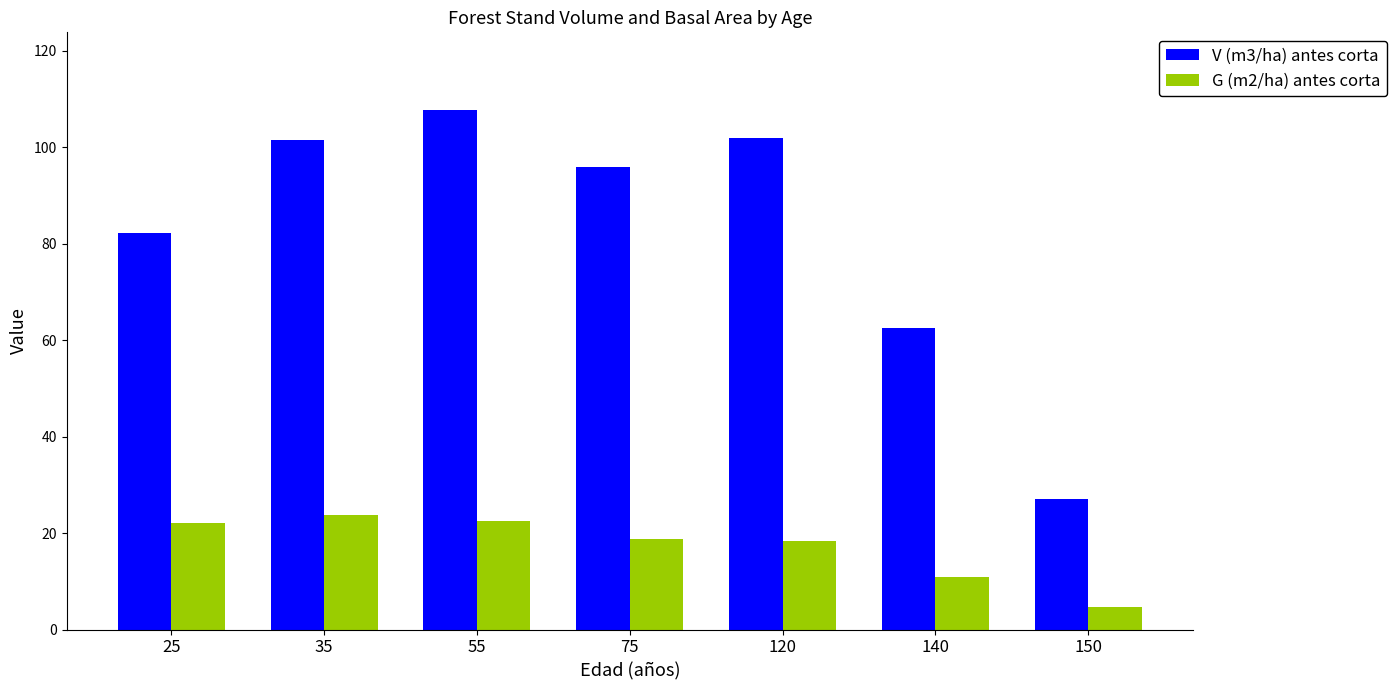

How many series are shown in this chart?

2